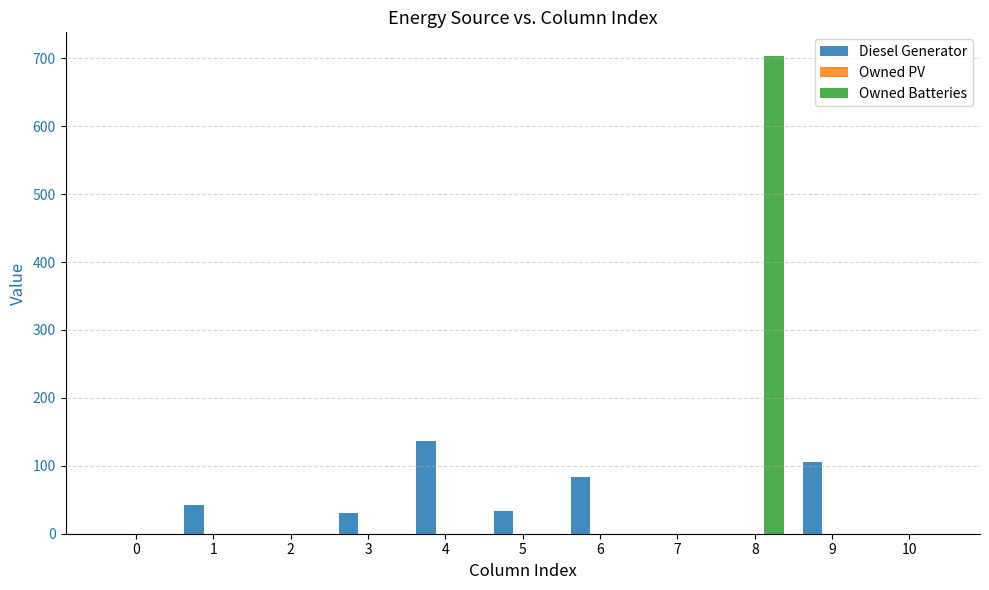

How many data points does each series have?

11